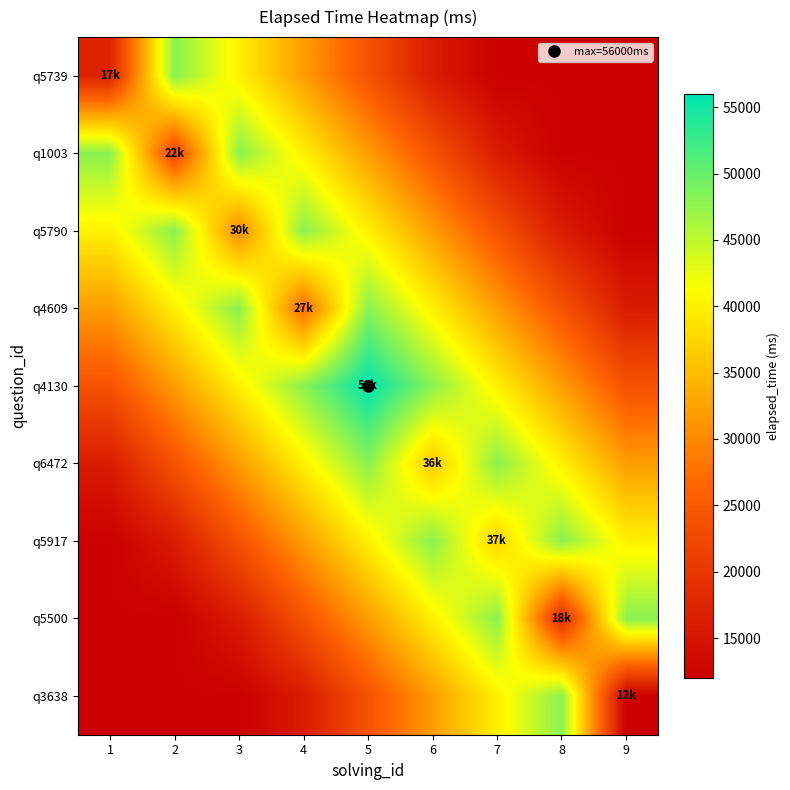

Which series has the largest total across all categories?

q4130